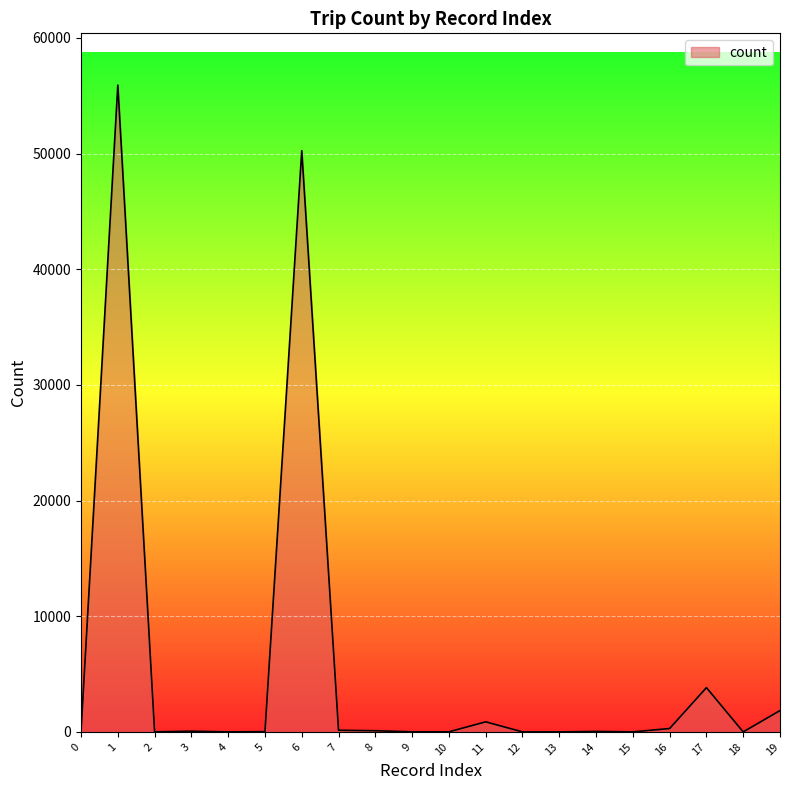

What is the greatest value displayed?

55926